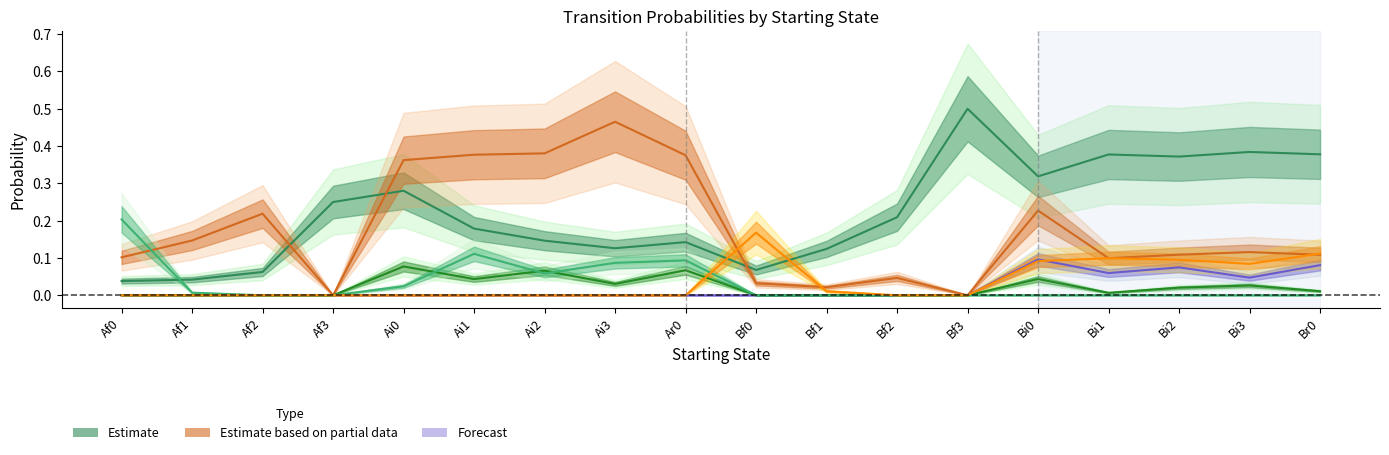

At which label does Ar0 reach its peak?

Bf3